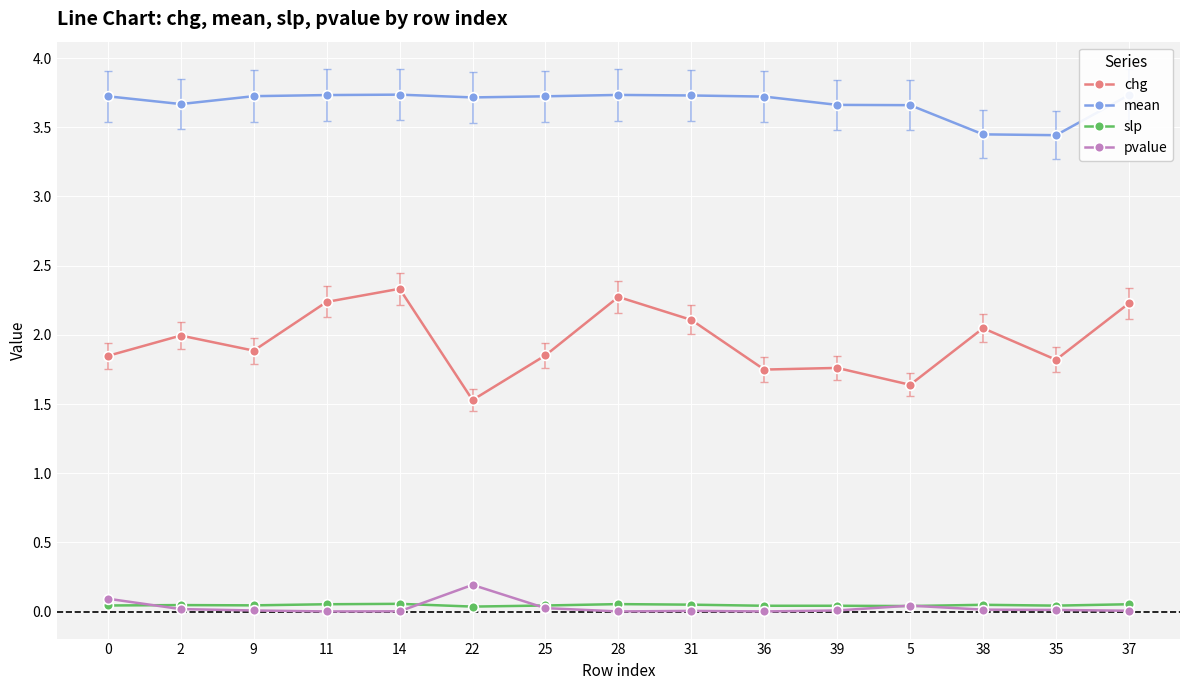

Does the chart have visible grid lines?

Yes